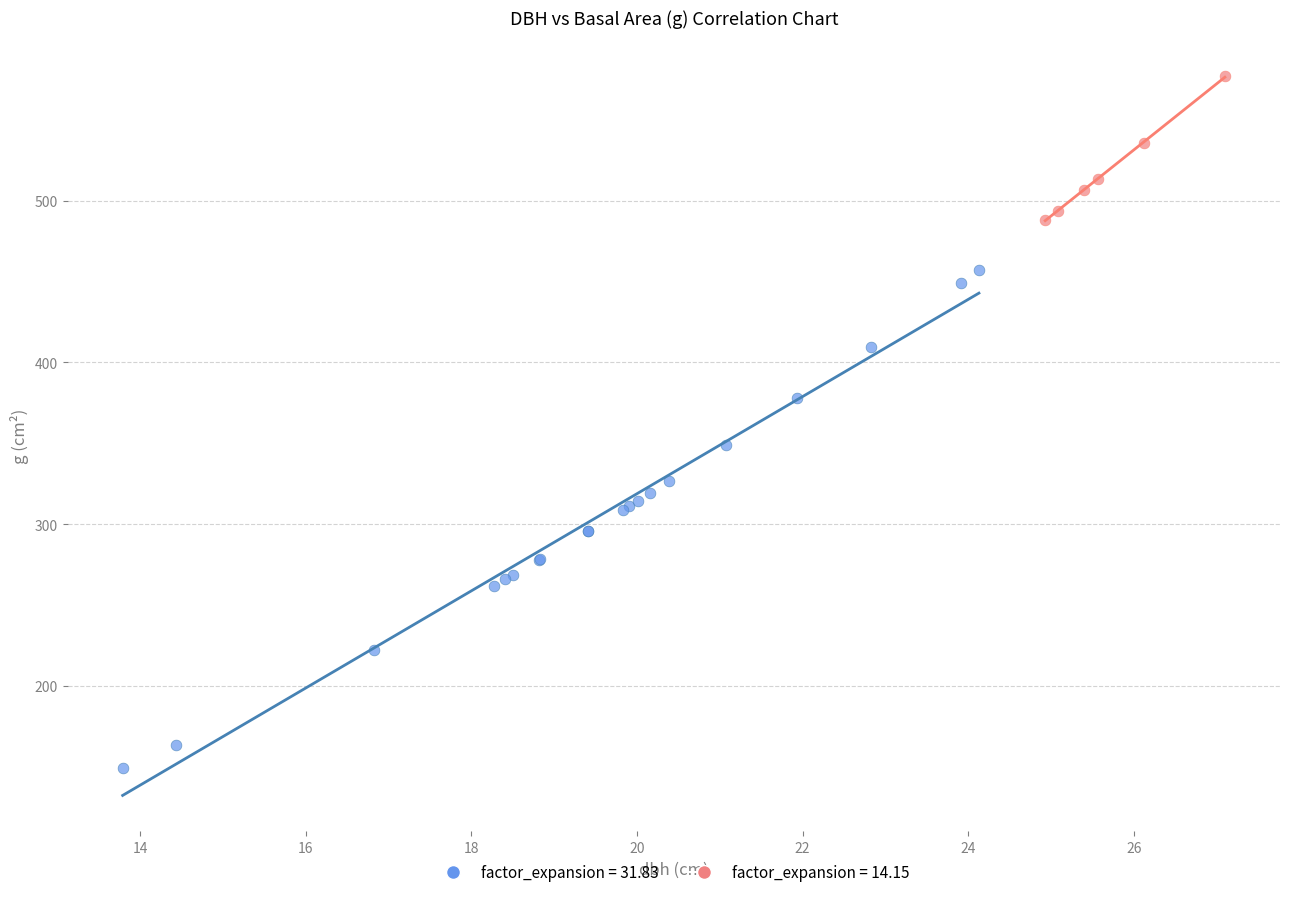

Which series contains the highest Y value?

factor_expansion = 14.15